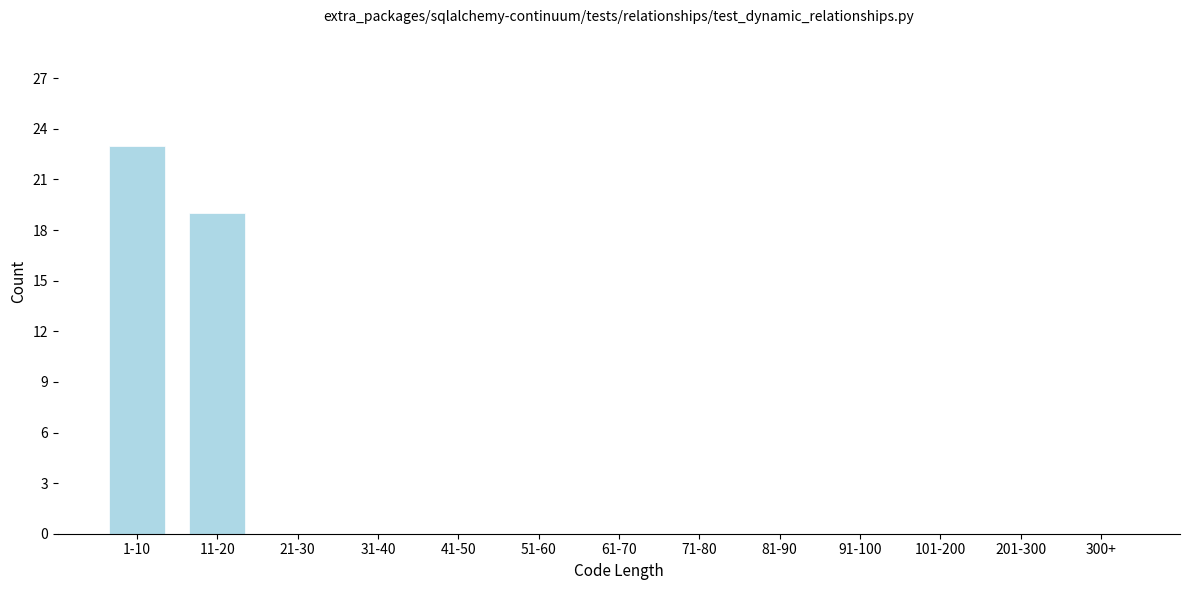

Reading right to left, list all the values displayed in this chart.

300+=0	201-300=0	101-200=0	91-100=0	81-90=0	71-80=0	61-70=0	51-60=0	41-50=0	31-40=0	21-30=0	11-20=19	1-10=23